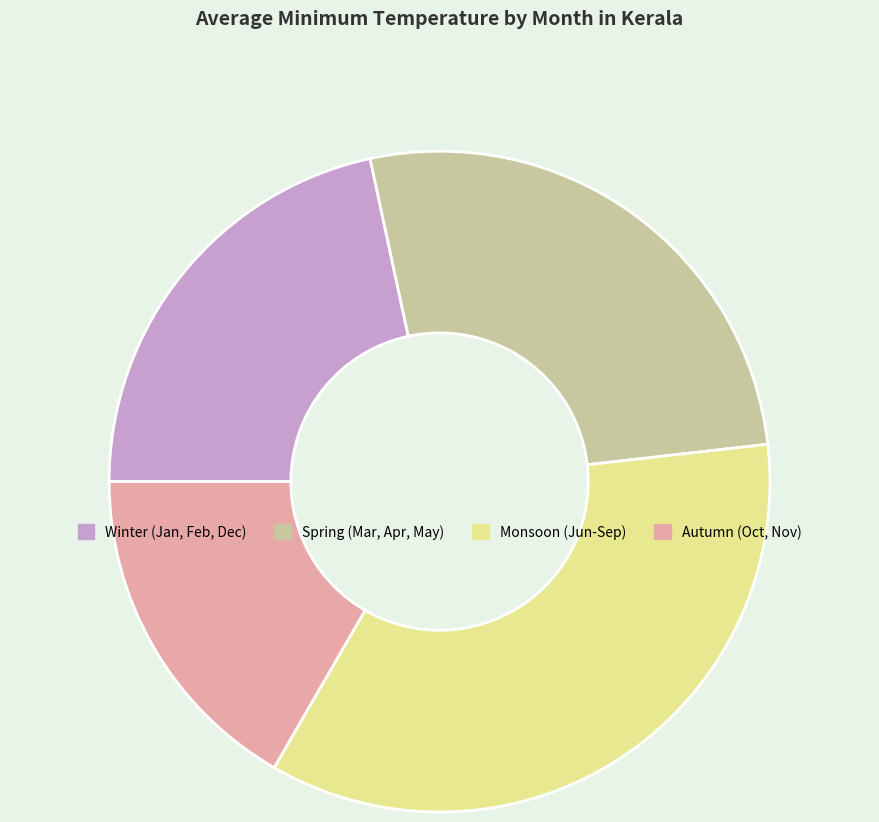

Is there any slice that represents more than half of the pie?

No